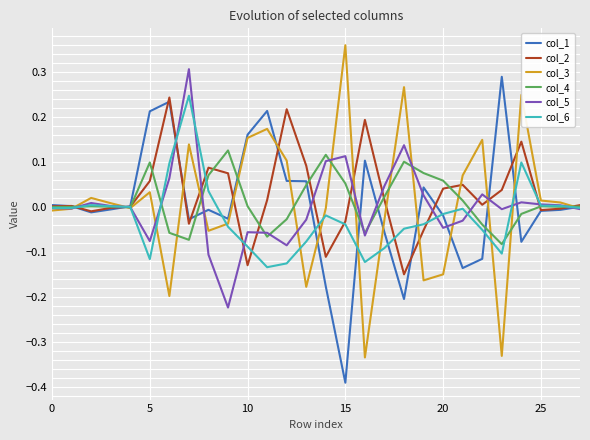

Is this an area chart (filled region under the line)?

No